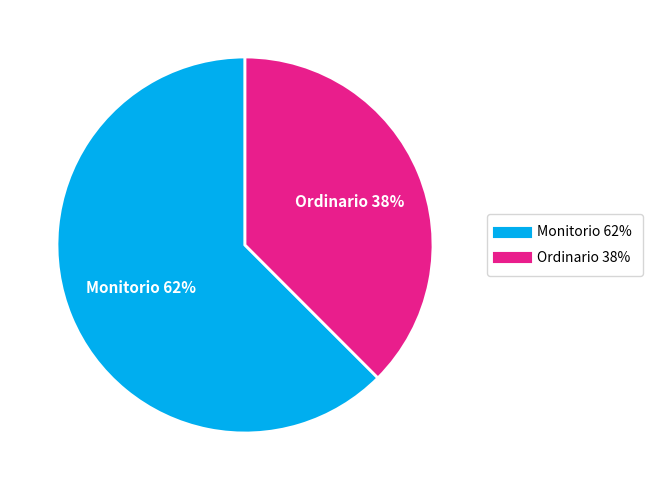

How many slices are in this pie chart?

2